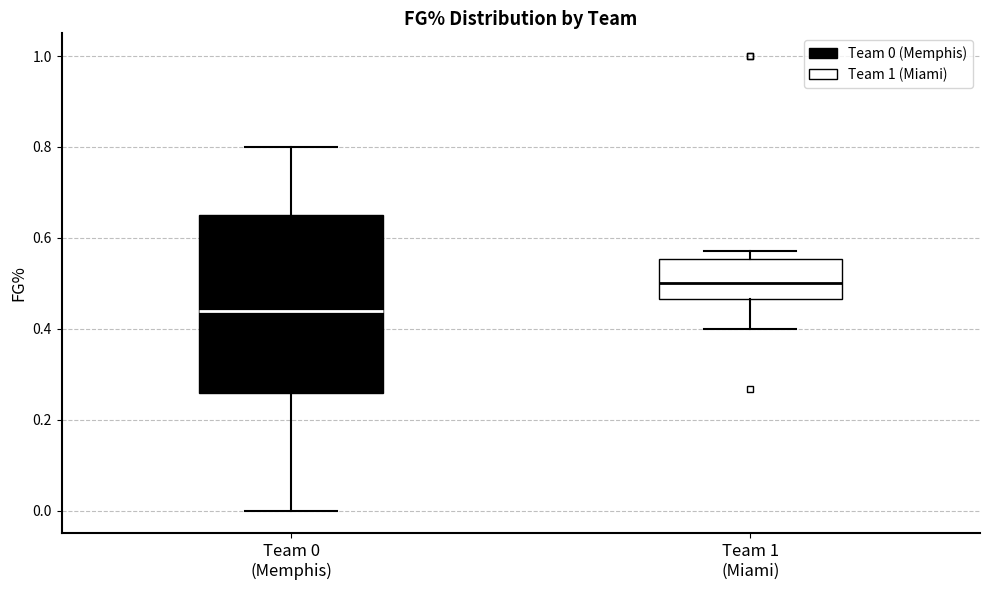

Where does the median line of the box for Team 1 (Miami) sit on the y-axis? The values are not printed on the chart, so give them approximately, as read against the axis.

0.50